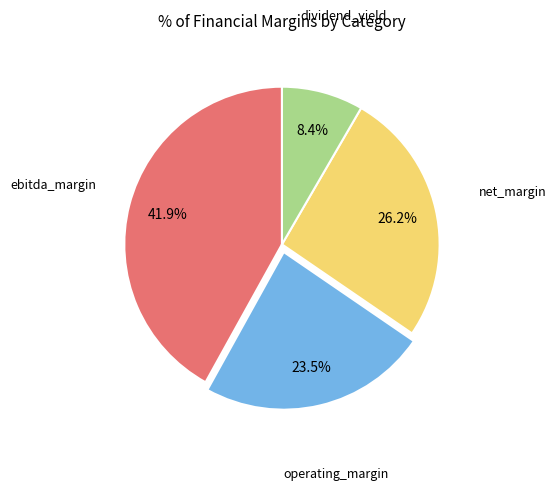

Is there any slice that represents more than half of the pie?

No